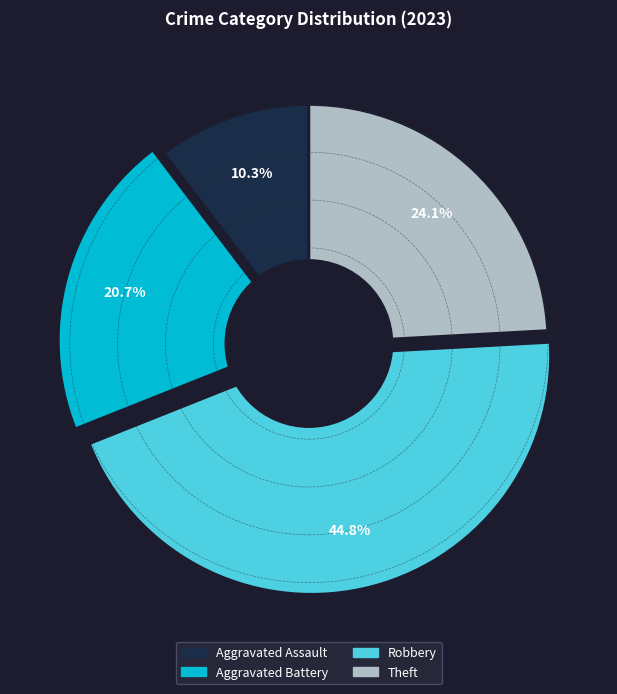

How many segments does this pie chart have?

4